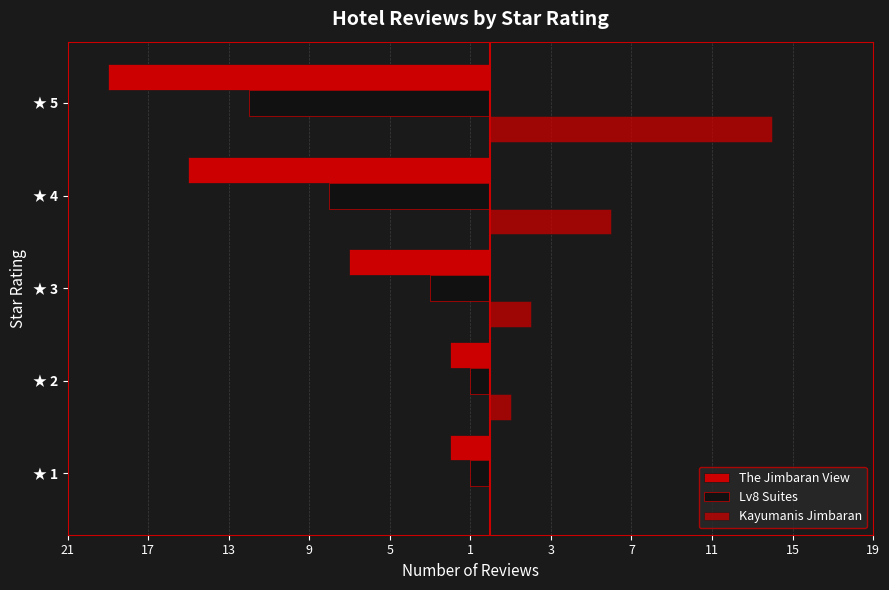

Which category has the highest value across all series?

★ 5